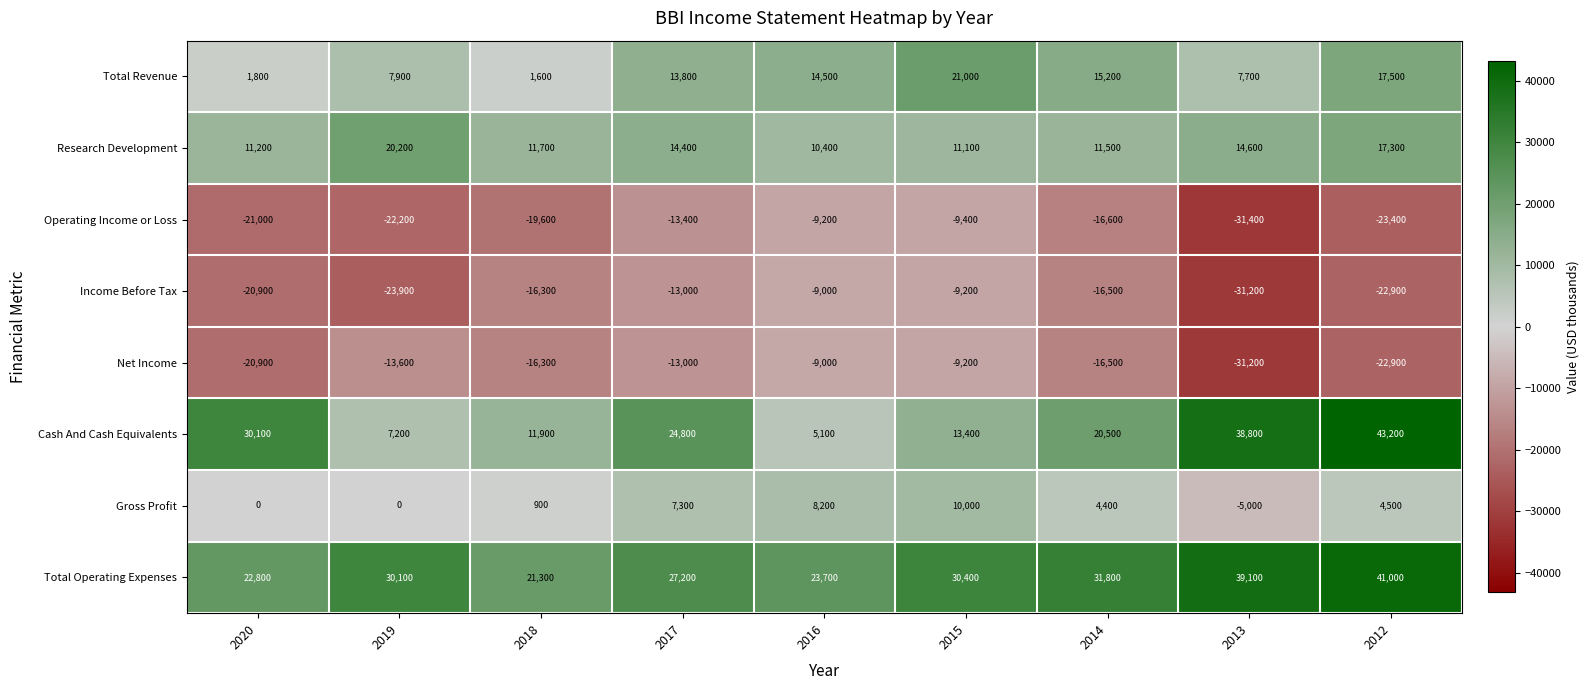

Is it true that Cash And Cash Equivalents equals 5100 at 2016?

True